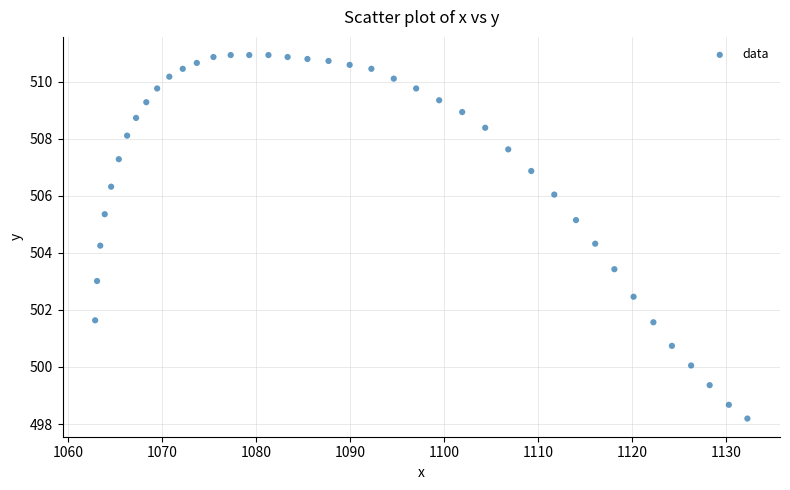

What is the range of Y values (max minus min)?

12.7